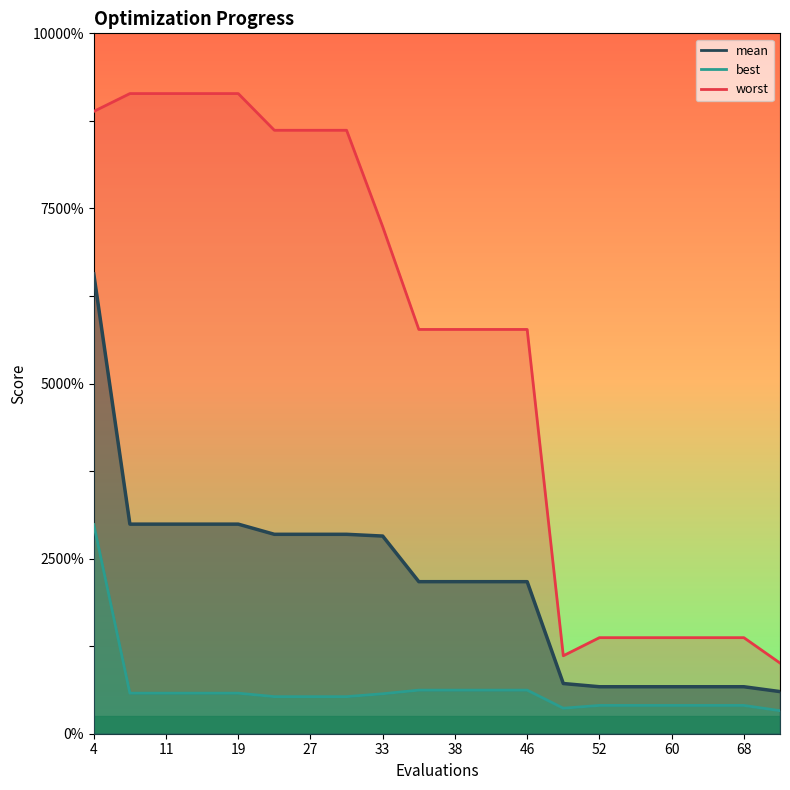

Which category has the lowest value in the mean series?

72